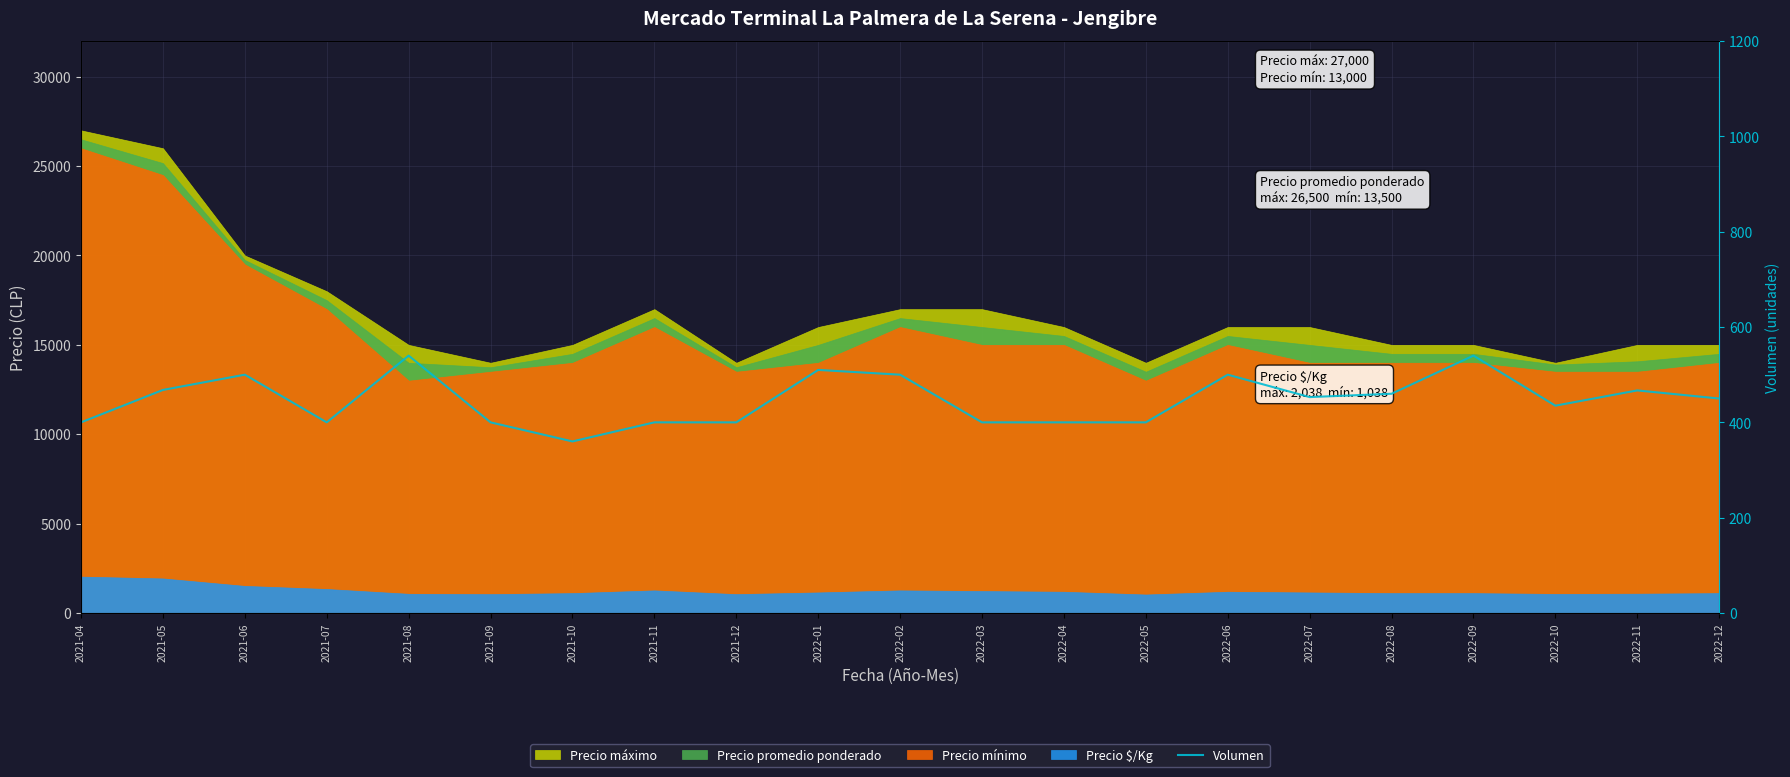

How many data points does each series have?

21